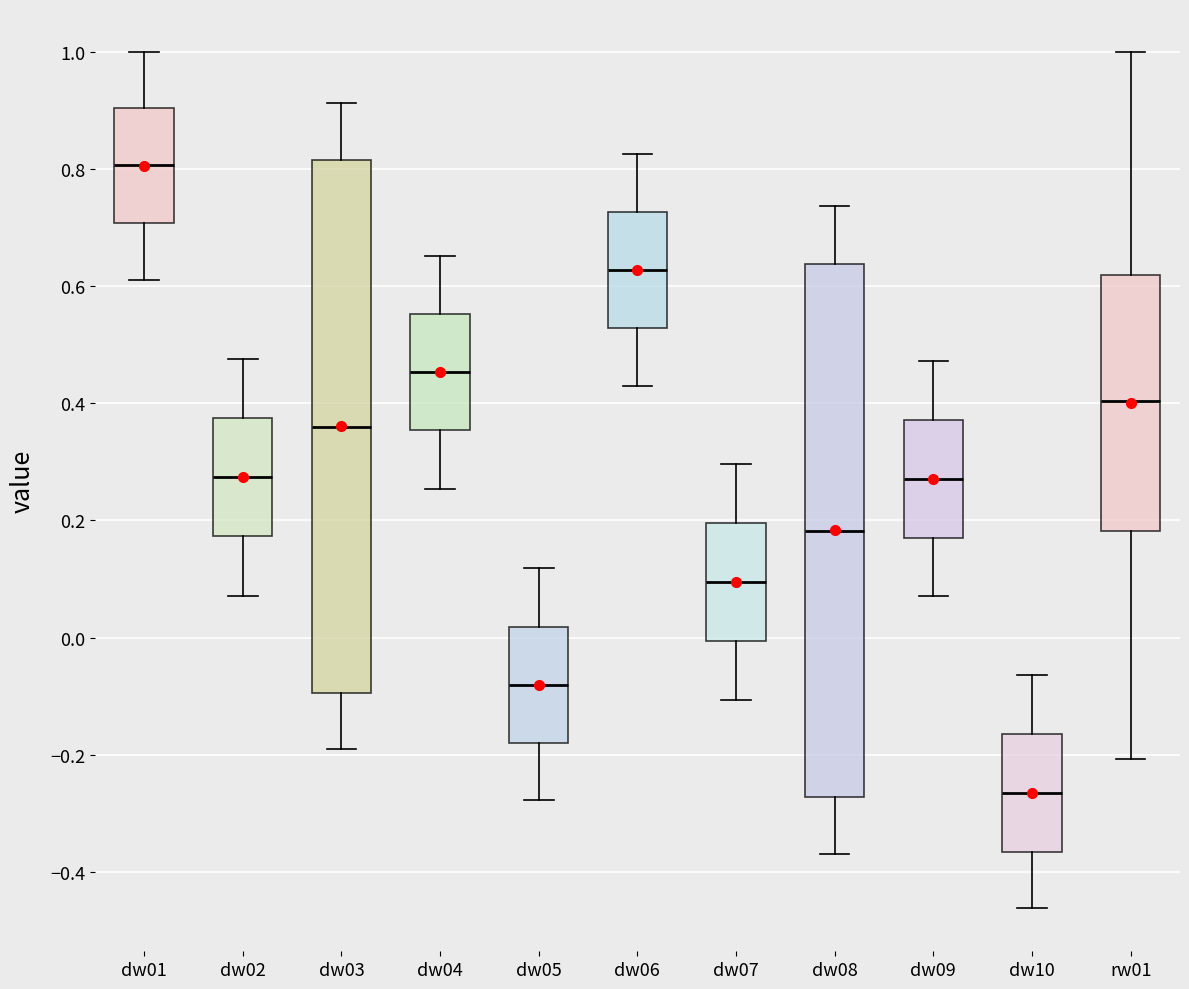

Which box has the lowest median line?

dw10